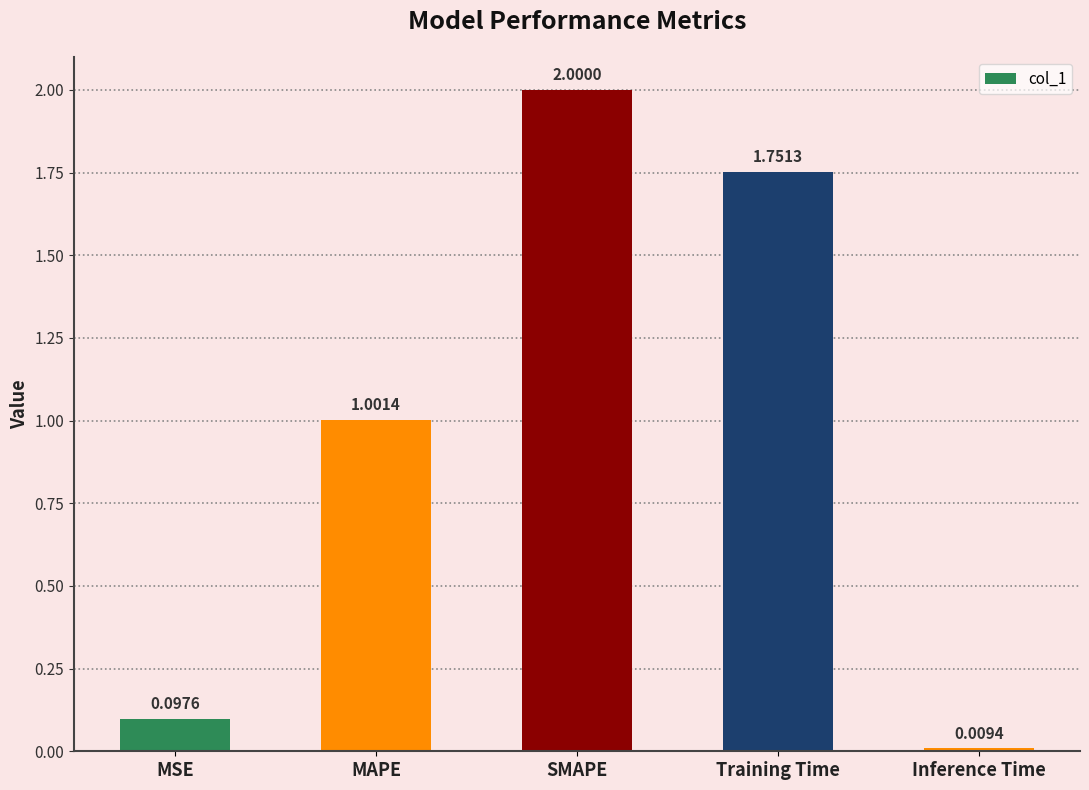

Rank the categories by value from lowest to highest.

Inference Time, MSE, MAPE, Training Time, SMAPE